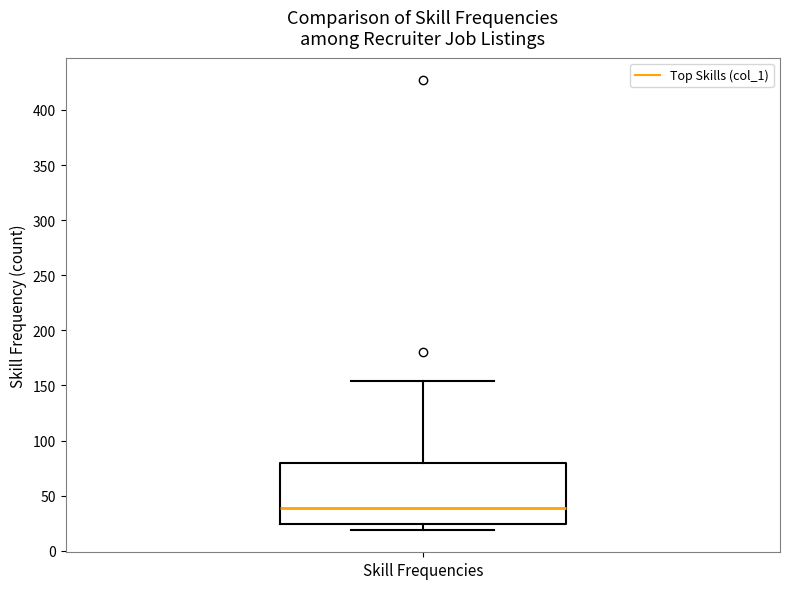

Where does the median line of the box for Skill Frequencies sit on the y-axis? The values are not printed on the chart, so give them approximately, as read against the axis.

40